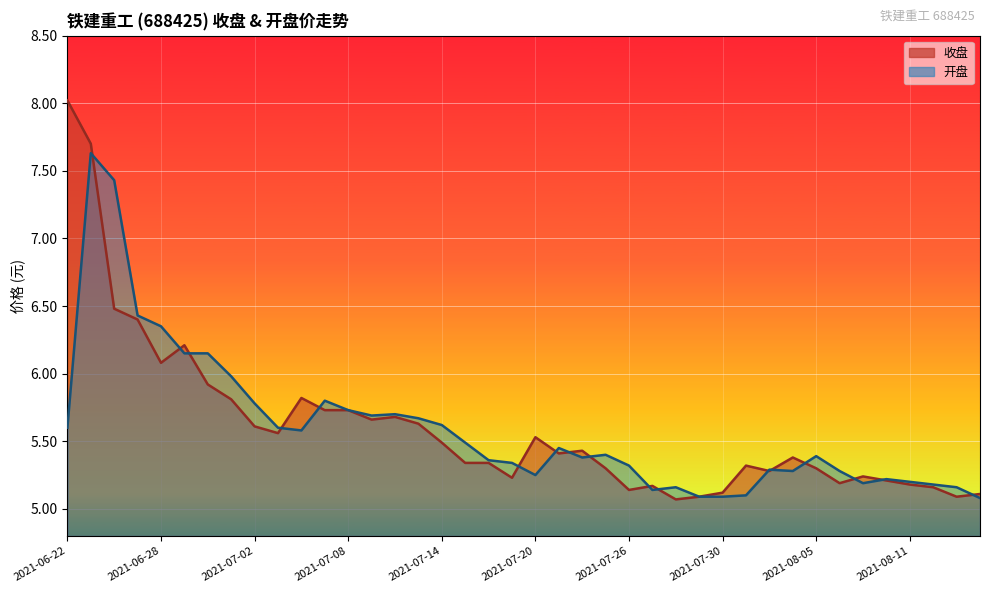

After their last crossing, which series has the higher values: 开盘 or 收盘?

收盘